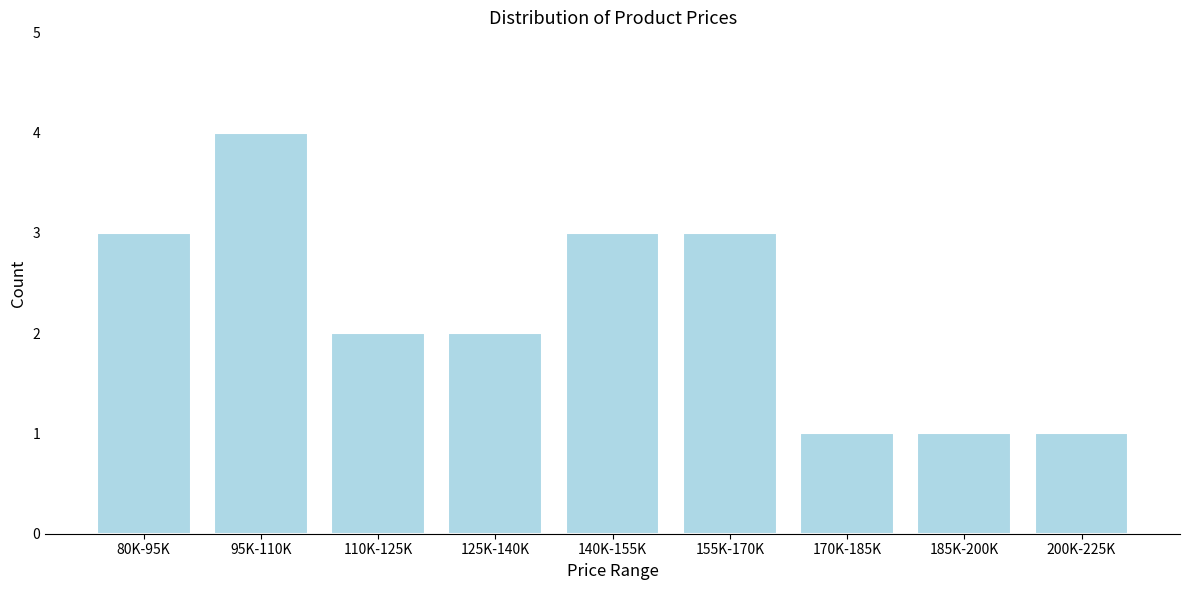

Reading left to right, what are all the values shown in this chart?

3	4	2	2	3	3	1	1	1